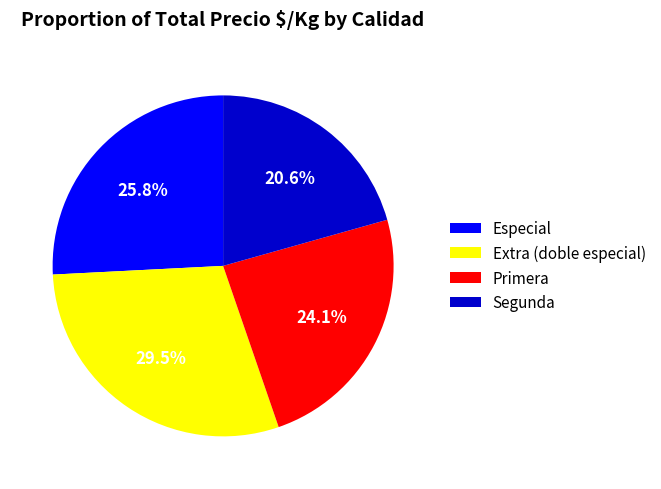

Count the number of slices in the pie.

4